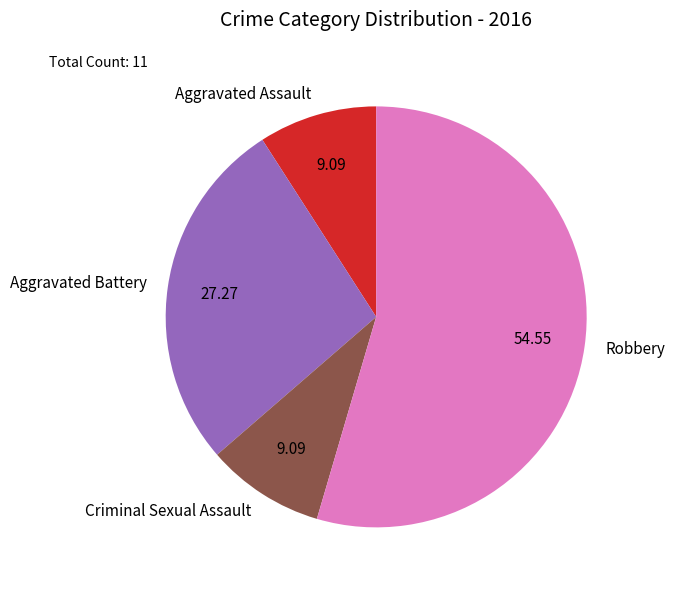

How many slices are in this pie chart?

4